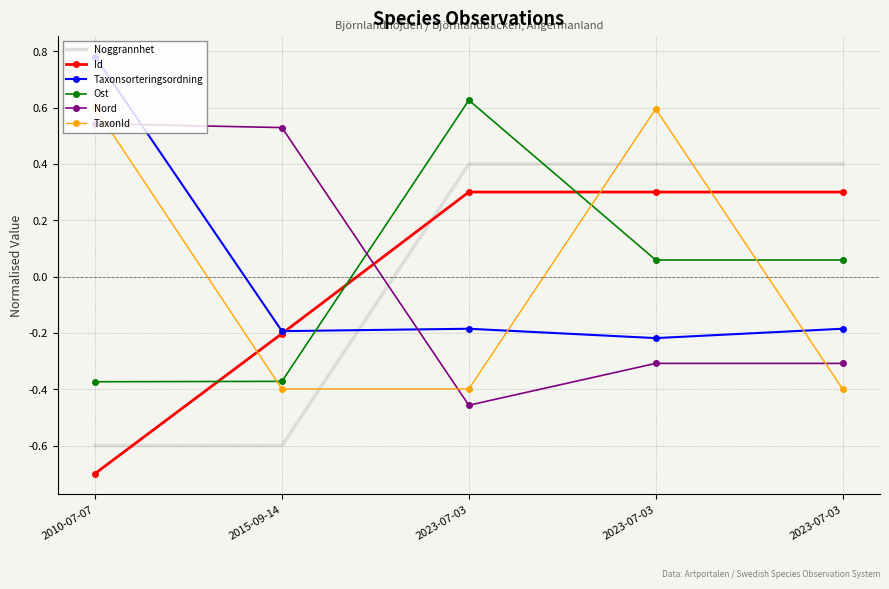

What are all the series names shown in the legend?

Noggrannhet, Id, Taxonsorteringsordning, Ost, Nord, TaxonId